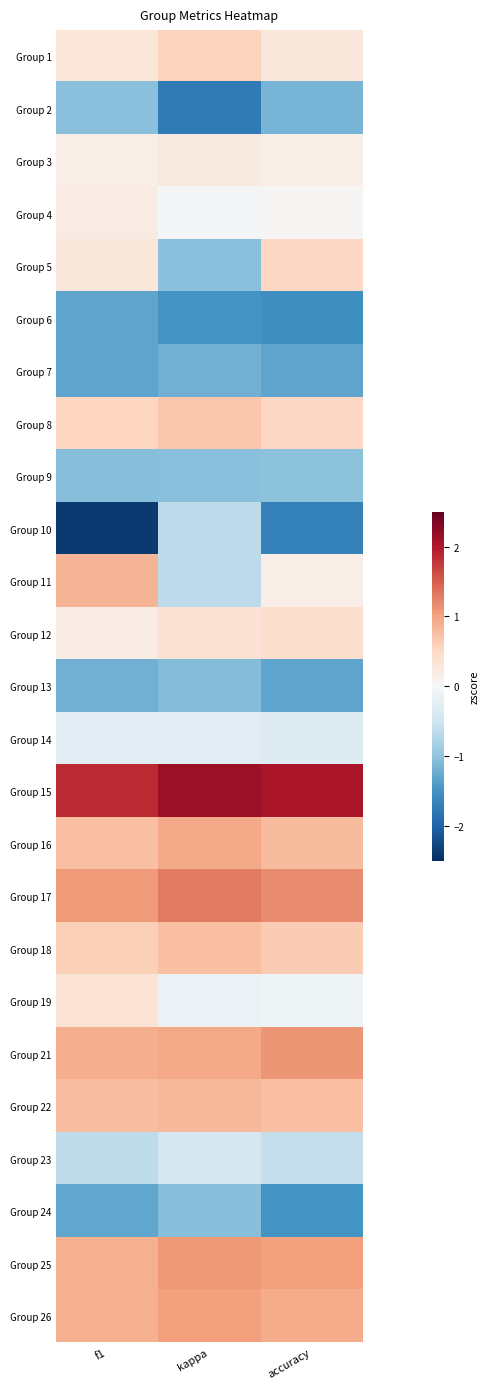

Reading left to right, list all the values displayed in this chart.

Group 1: f1=0.3	kappa=0.6	accuracy=0.3
Group 2: f1=-1.1	kappa=-1.8	accuracy=-1.2
Group 3: f1=0.2	kappa=0.2	accuracy=0.2
Group 4: f1=0.2	kappa=-0.0	accuracy=0.0
Group 5: f1=0.3	kappa=-1.0	accuracy=0.5
Group 6: f1=-1.3	kappa=-1.5	accuracy=-1.5
Group 7: f1=-1.3	kappa=-1.2	accuracy=-1.3
Group 8: f1=0.5	kappa=0.7	accuracy=0.5
Group 9: f1=-1.1	kappa=-1.0	accuracy=-1.0
Group 10: f1=-2.4	kappa=-0.6	accuracy=-1.7
Group 11: f1=0.8	kappa=-0.6	accuracy=0.2
Group 12: f1=0.2	kappa=0.4	accuracy=0.4
Group 13: f1=-1.2	kappa=-1.1	accuracy=-1.3
Group 14: f1=-0.3	kappa=-0.3	accuracy=-0.3
Group 15: f1=1.9	kappa=2.2	accuracy=2.0
Group 16: f1=0.8	kappa=1.0	accuracy=0.8
Group 17: f1=1.1	kappa=1.3	accuracy=1.2
Group 18: f1=0.6	kappa=0.8	accuracy=0.6
Group 19: f1=0.3	kappa=-0.2	accuracy=-0.1
Group 21: f1=0.9	kappa=1.0	accuracy=1.1
Group 22: f1=0.8	kappa=0.8	accuracy=0.7
Group 23: f1=-0.6	kappa=-0.4	accuracy=-0.6
Group 24: f1=-1.3	kappa=-1.1	accuracy=-1.5
Group 25: f1=0.9	kappa=1.1	accuracy=1.0
Group 26: f1=0.9	kappa=1.0	accuracy=0.9